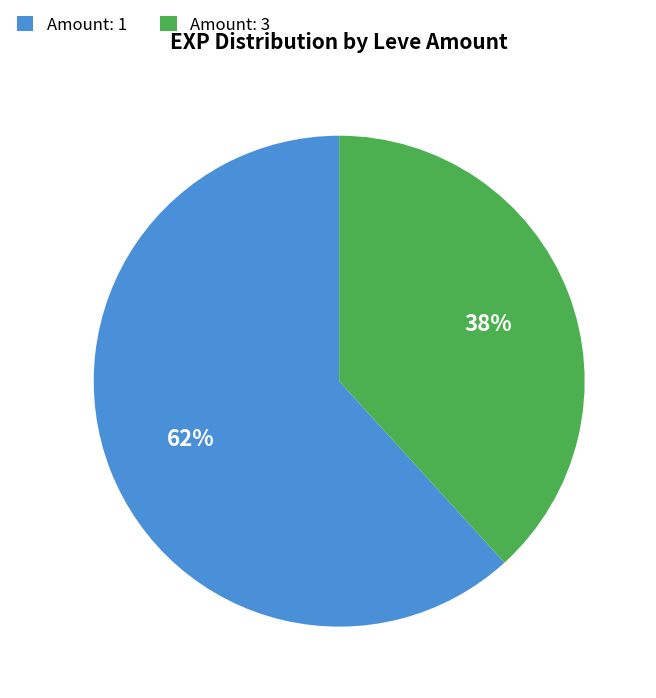

Do Amount: 1 and Amount: 3 together represent more than half of the pie?

Yes